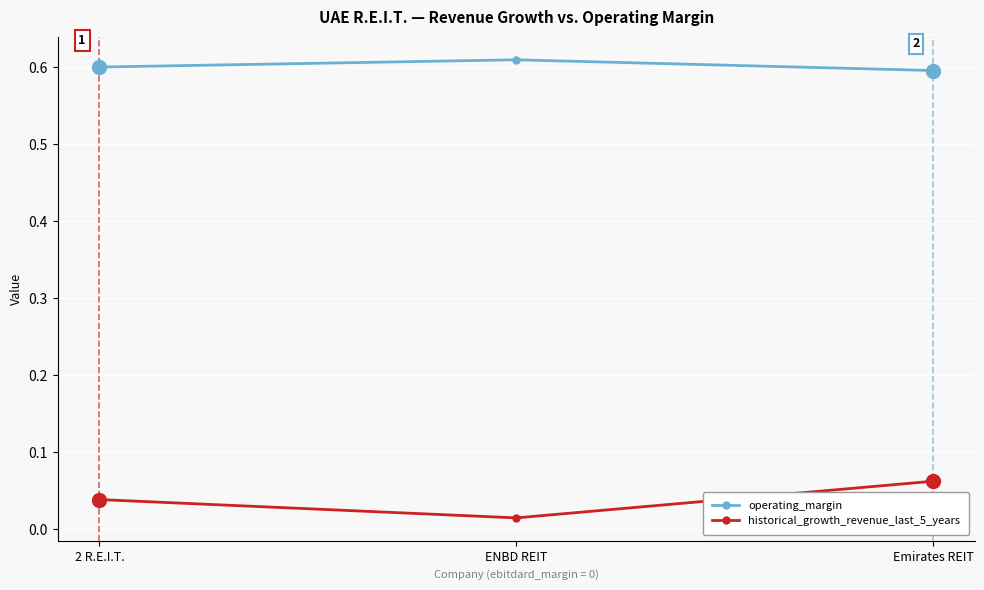

Which series has the largest total across all categories?

operating_margin